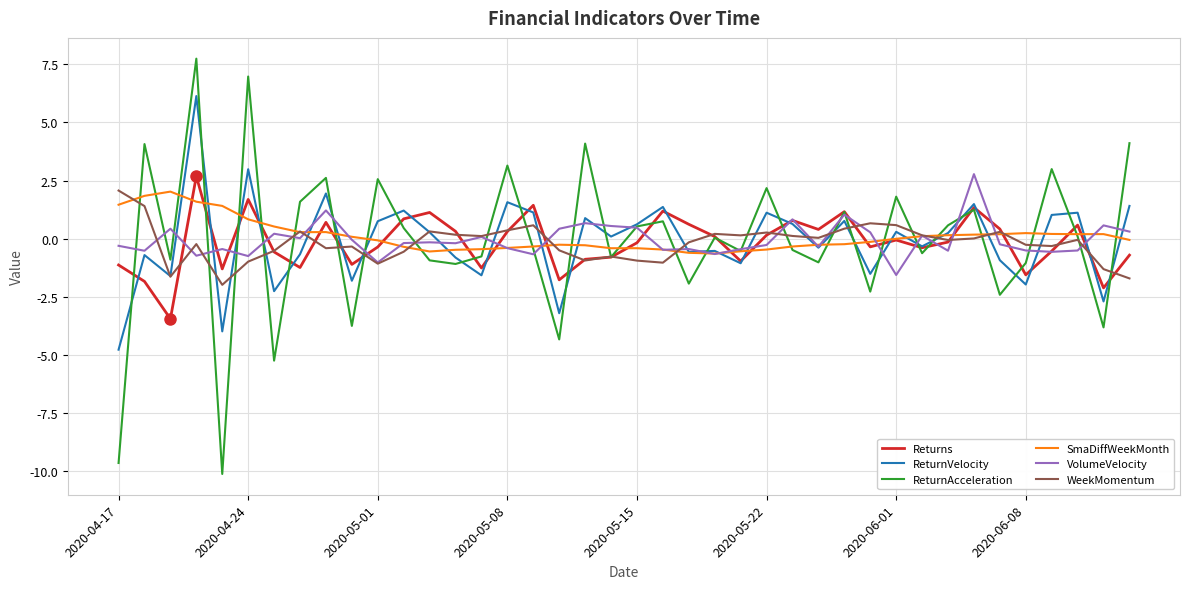

Which series has the largest range (max minus min)?

ReturnAcceleration